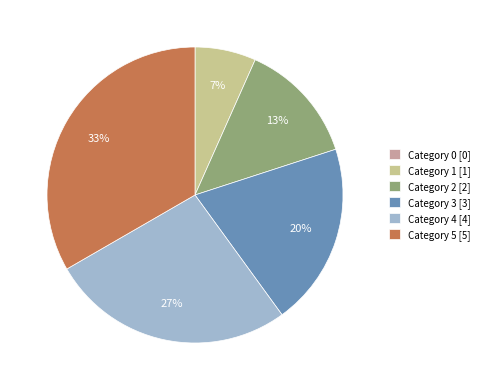

What is the largest slice in the pie chart?

Category 5 [5]